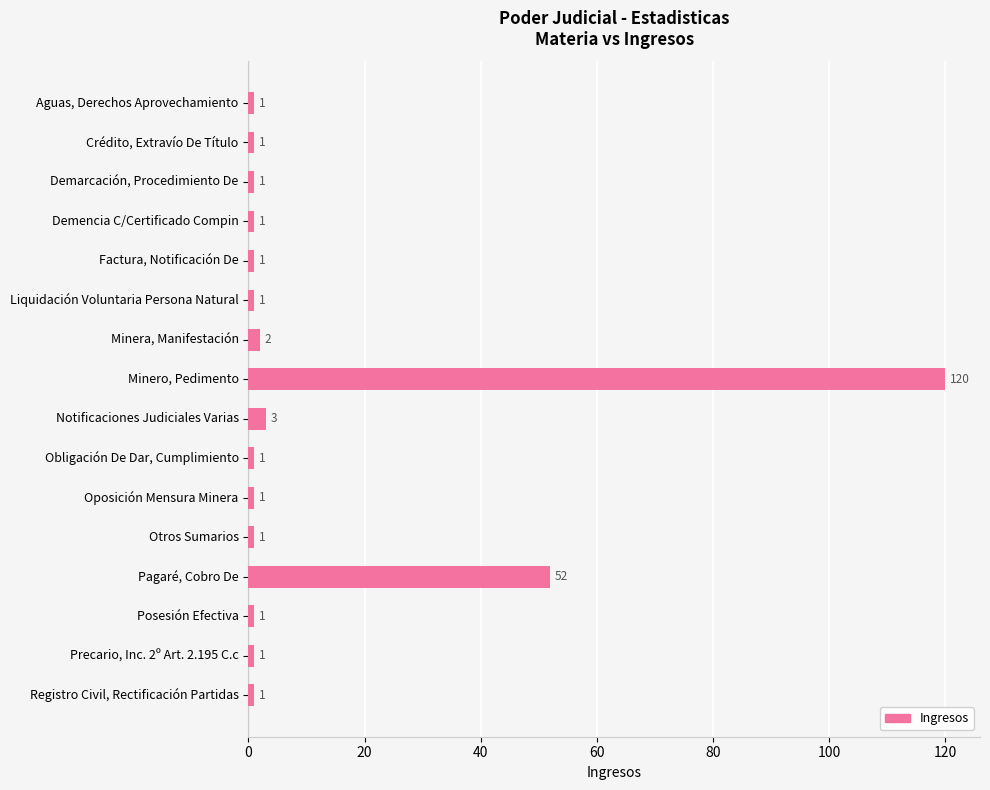

The value at Demencia C/Certificado Compin is 1. True or false?

True